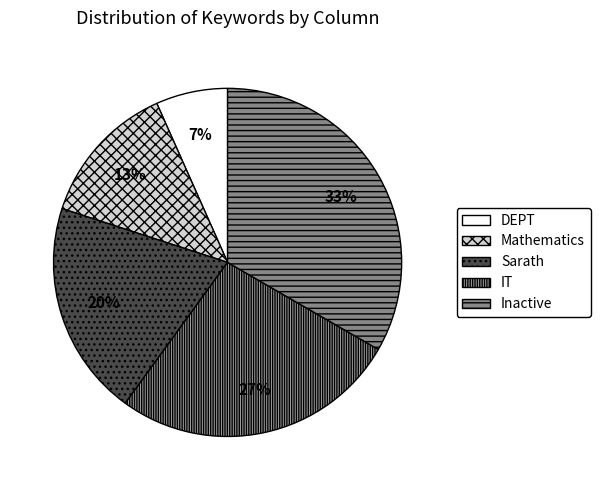

To the nearest percent, what portion does DEPT represent?

7%